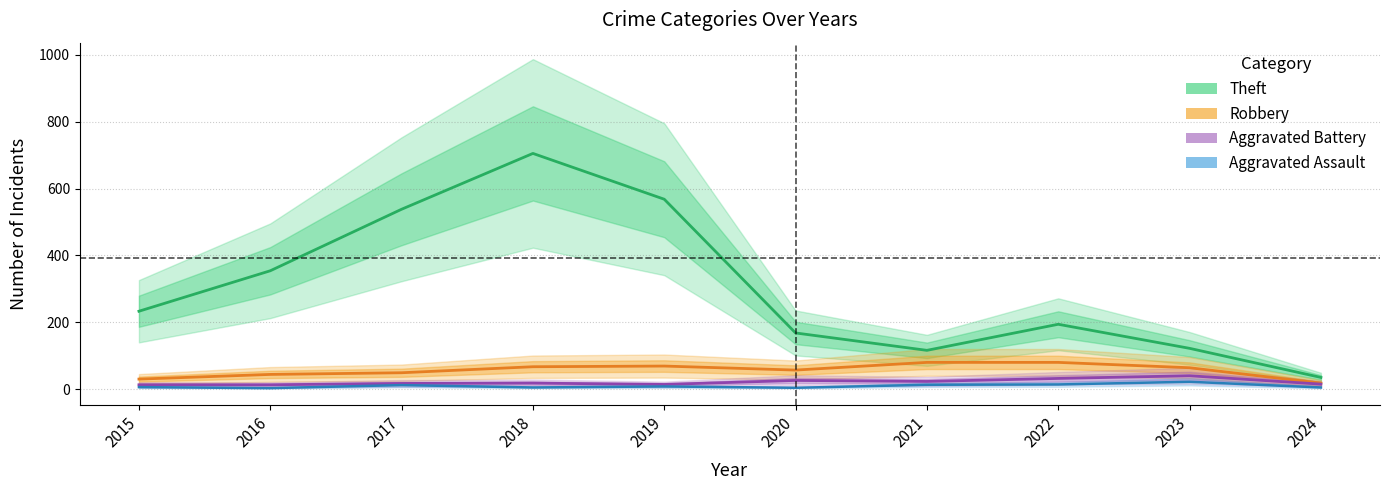

Which label corresponds to the smallest value in the chart?

2016